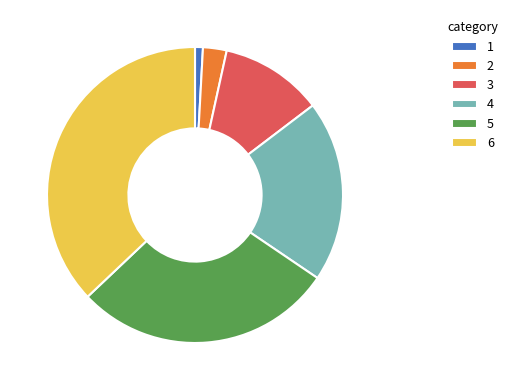

Which has a higher value, 3 or 6?

6